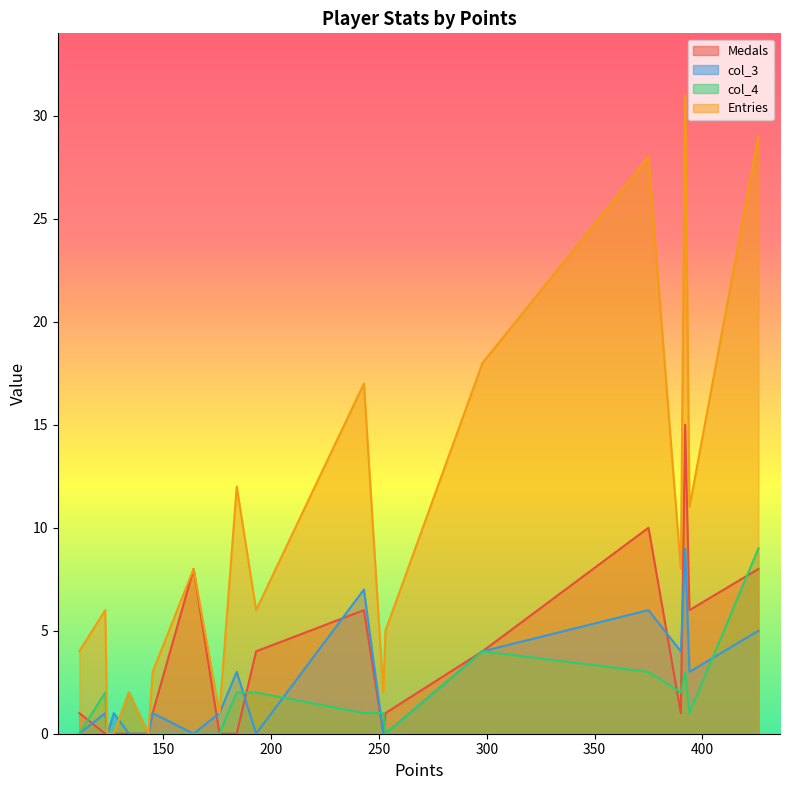

Is it true that col_3 equals -3 at 124?

False